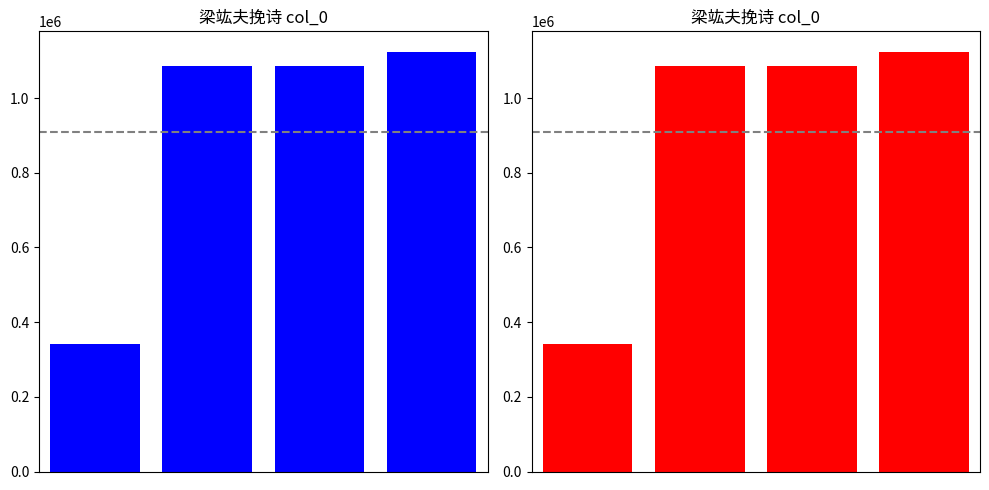

Count the number of data series in this chart.

1